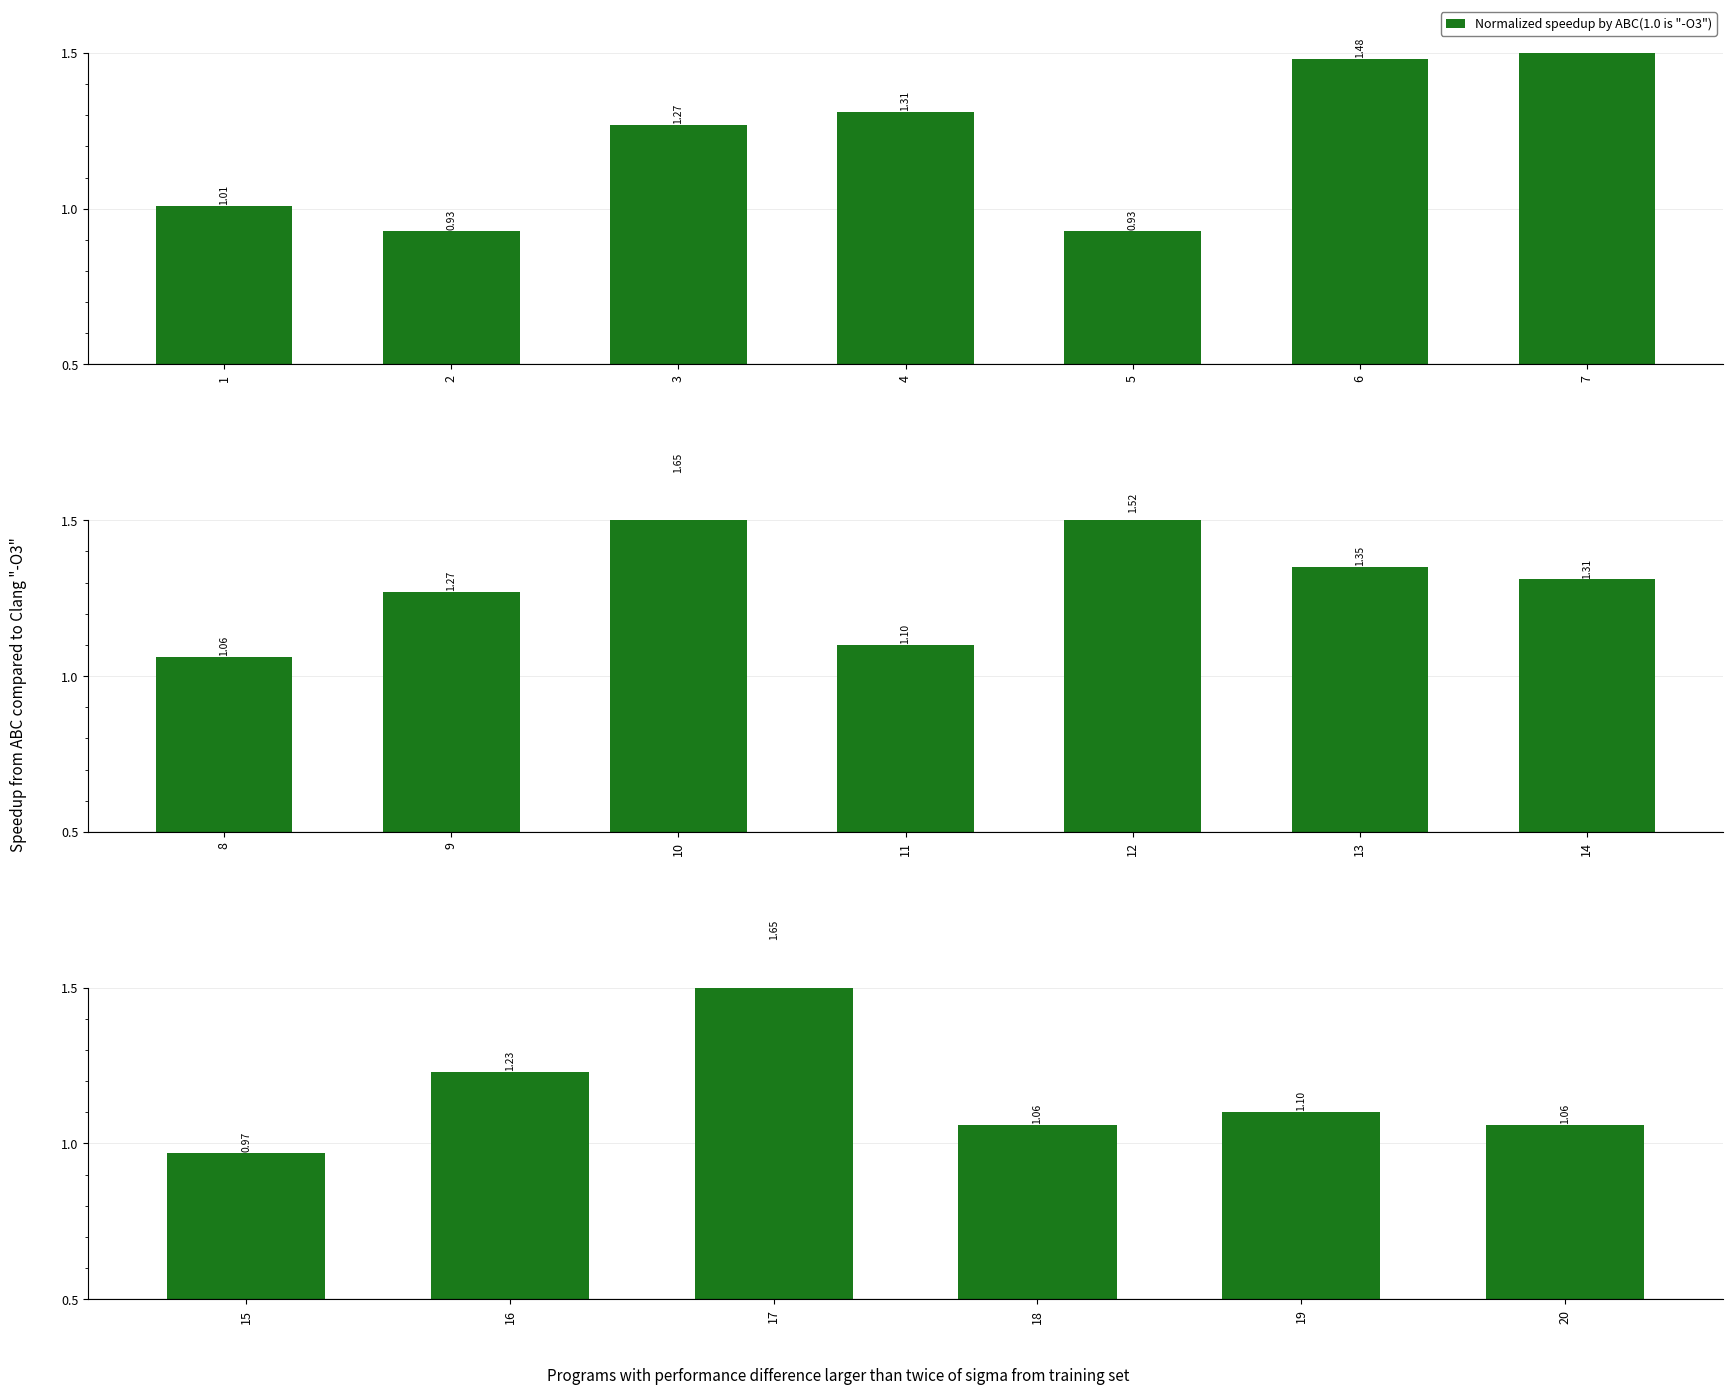

What is the average value?

1.2